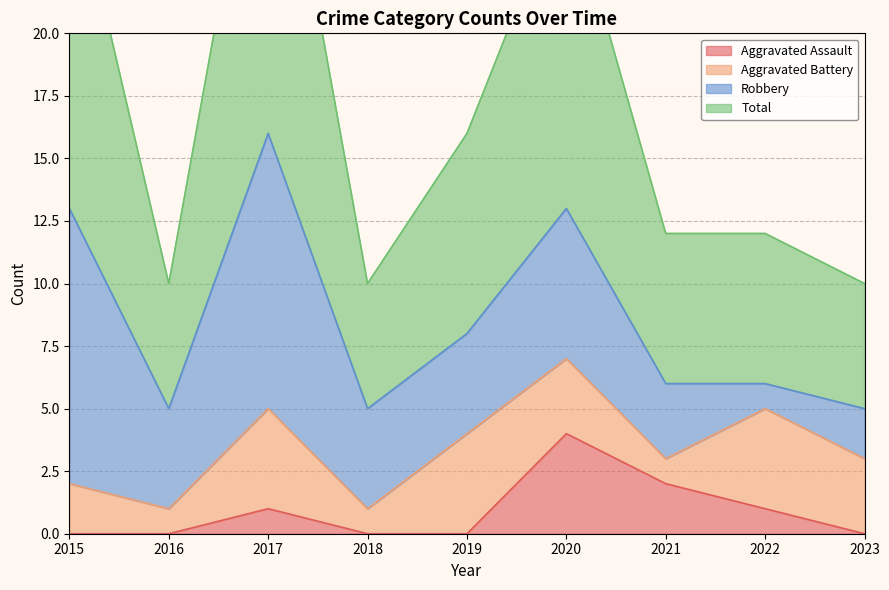

Is it true that Aggravated Assault equals 0 at 2018?

True